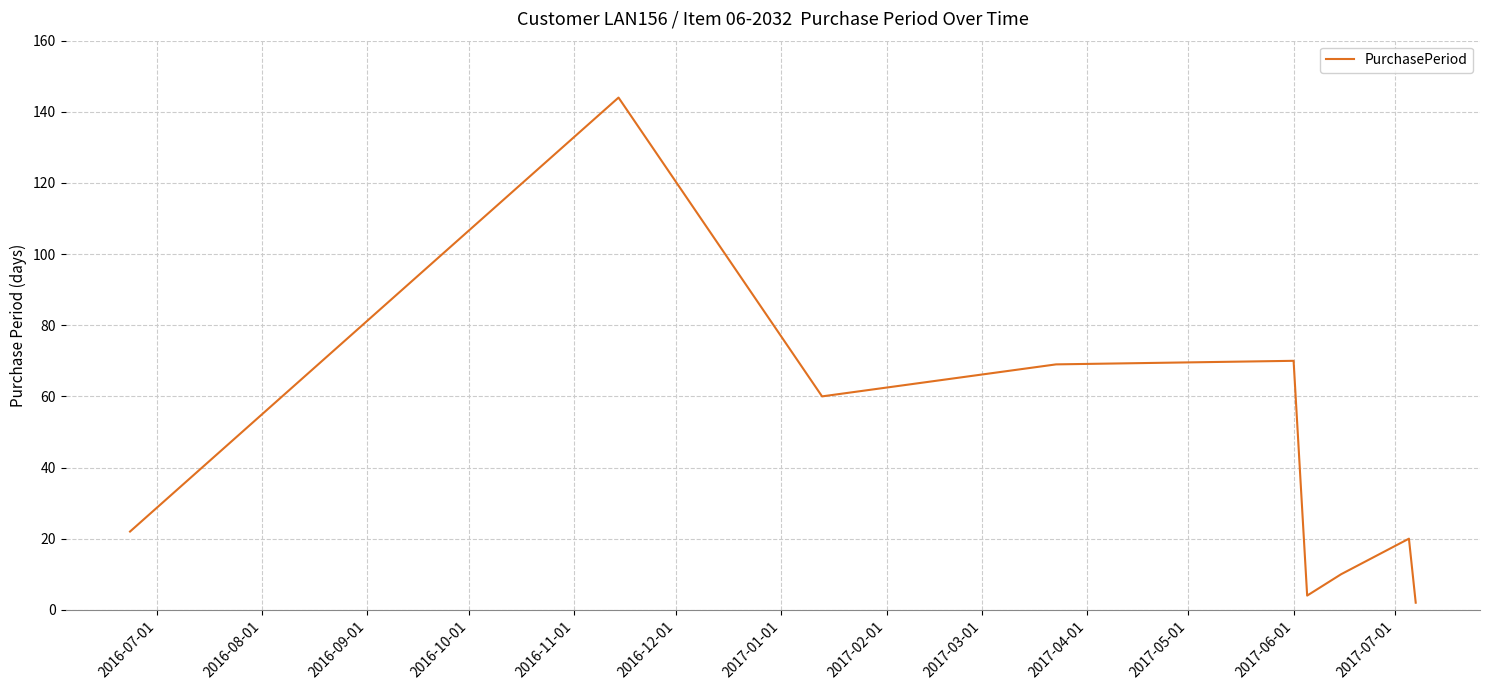

What is the difference between the second highest and minimum values?

68